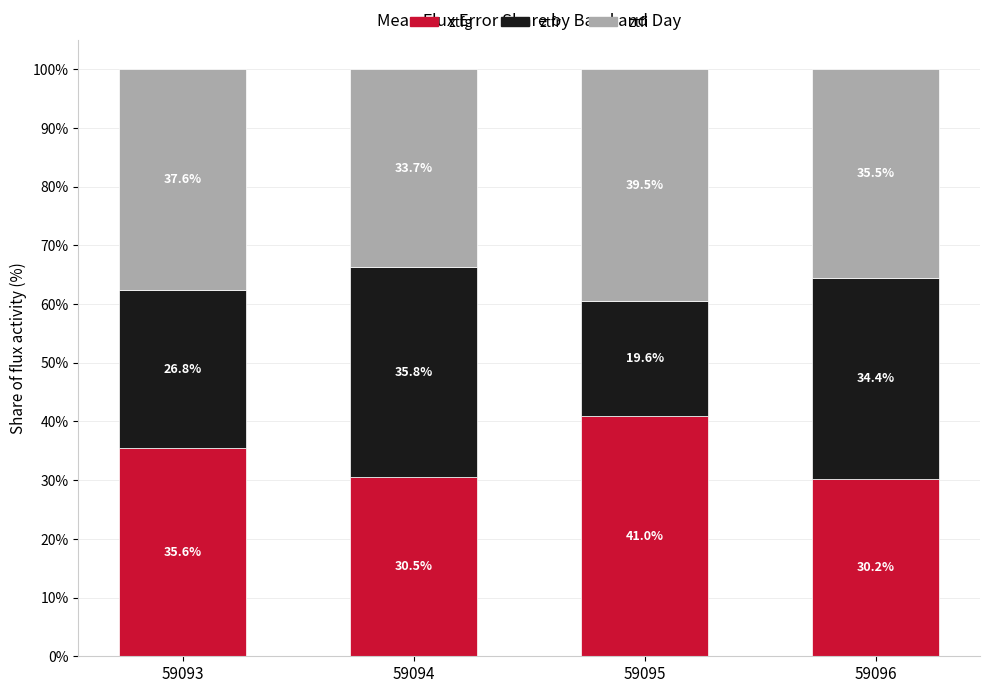

What is the highest value of the ztfg series?

41.0